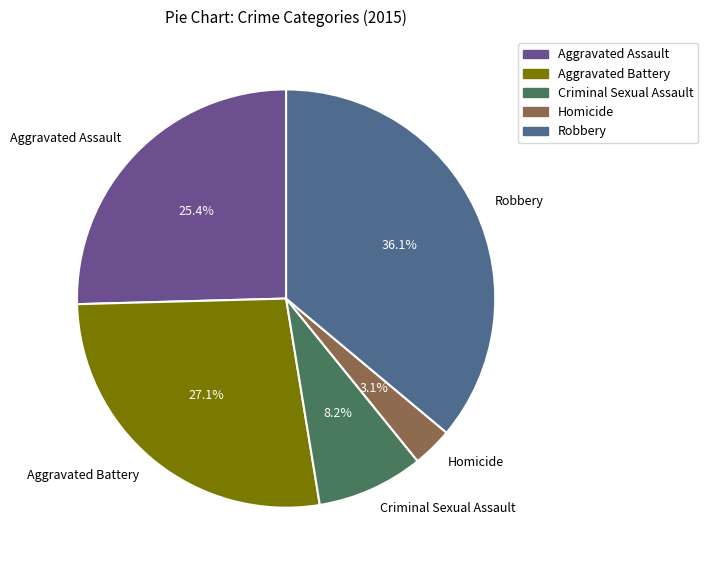

Combined, do Robbery and Homicide account for over 50%?

No